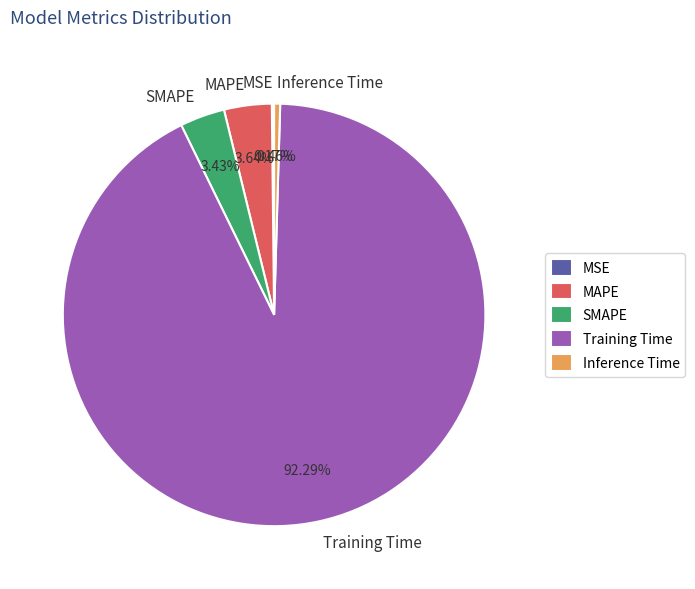

Does Training Time account for over 50% of the chart?

Yes